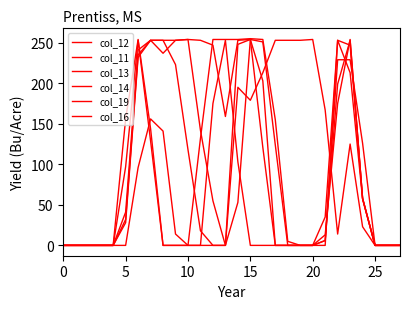

How many intersections are there between col_13 and col_12?

1